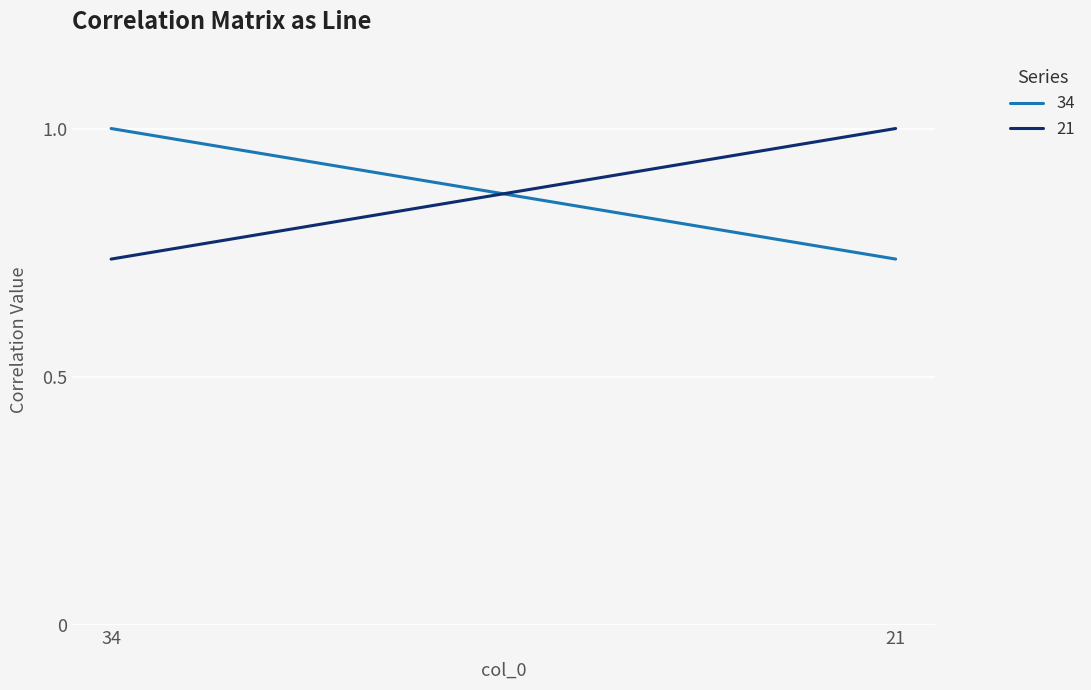

What is the greatest value displayed?

1.0